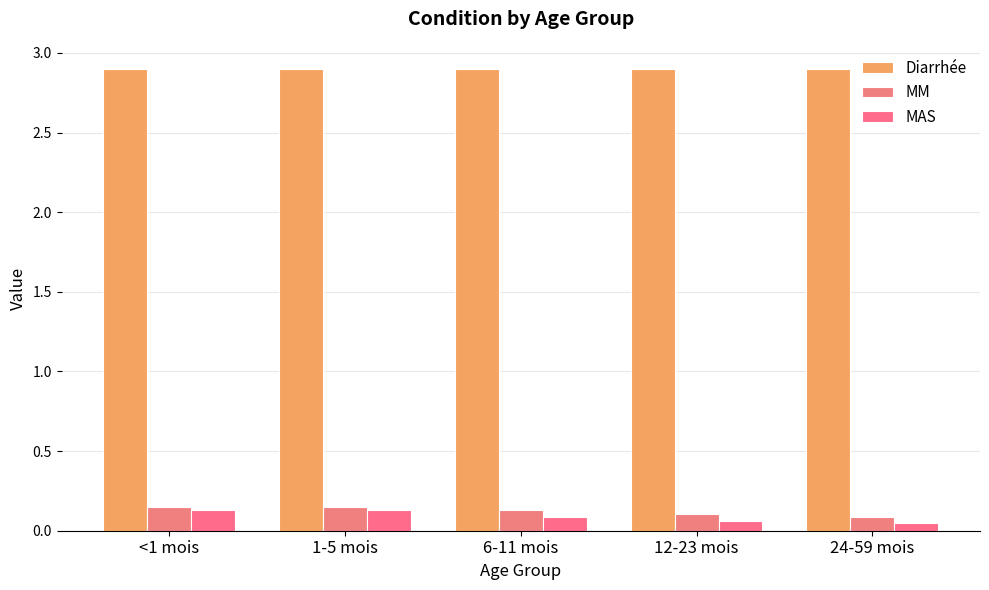

Read the MAS value at 12-23 mois.

0.1